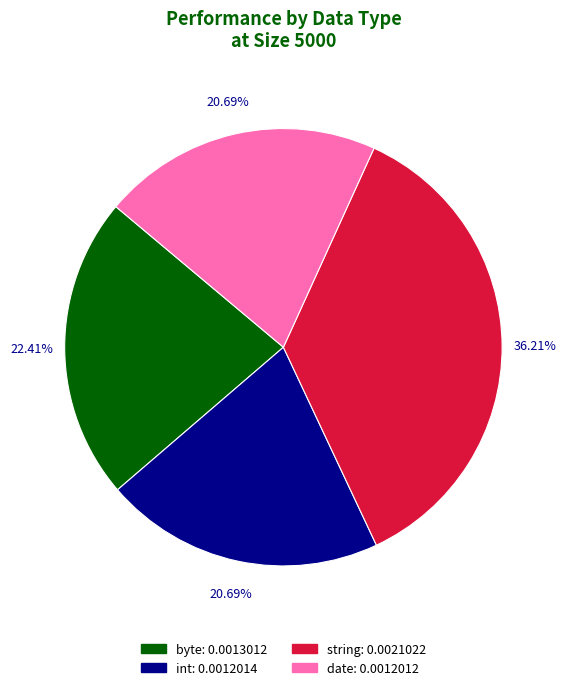

Which has a higher value, int or string?

string